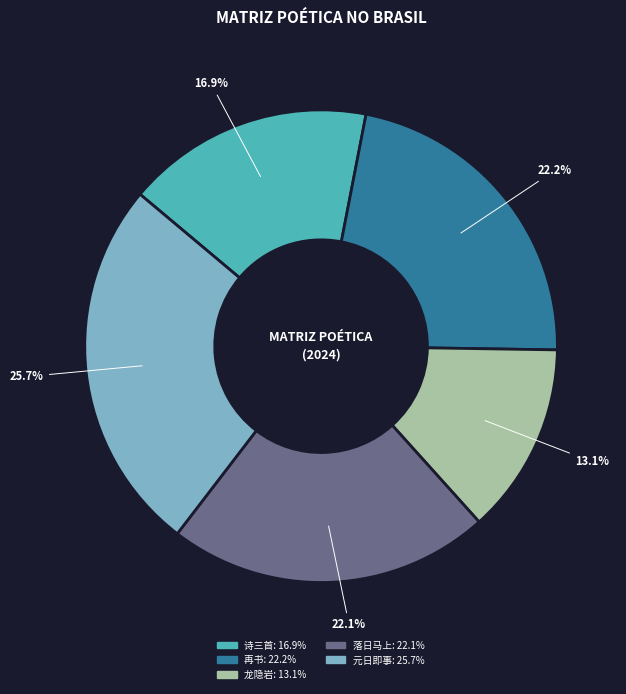

Is there a majority slice in this chart?

No